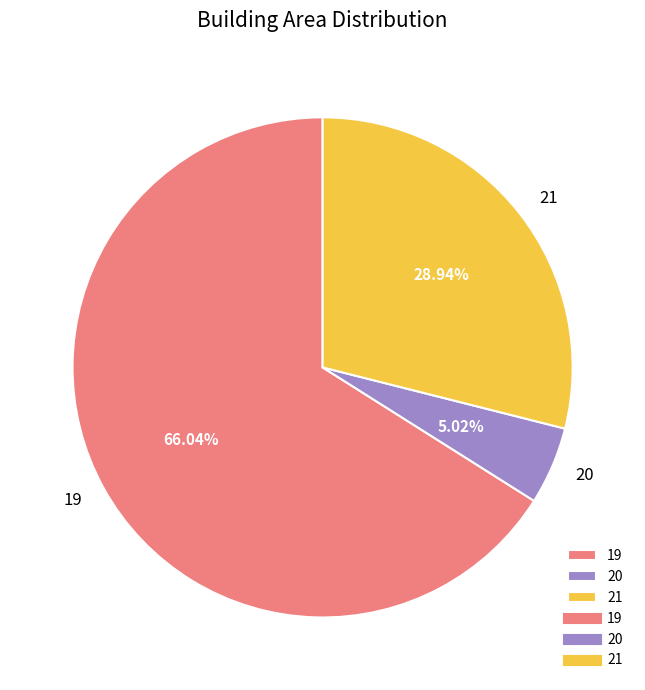

To the nearest percent, what is the difference between the largest and smallest slice percentages?

61%